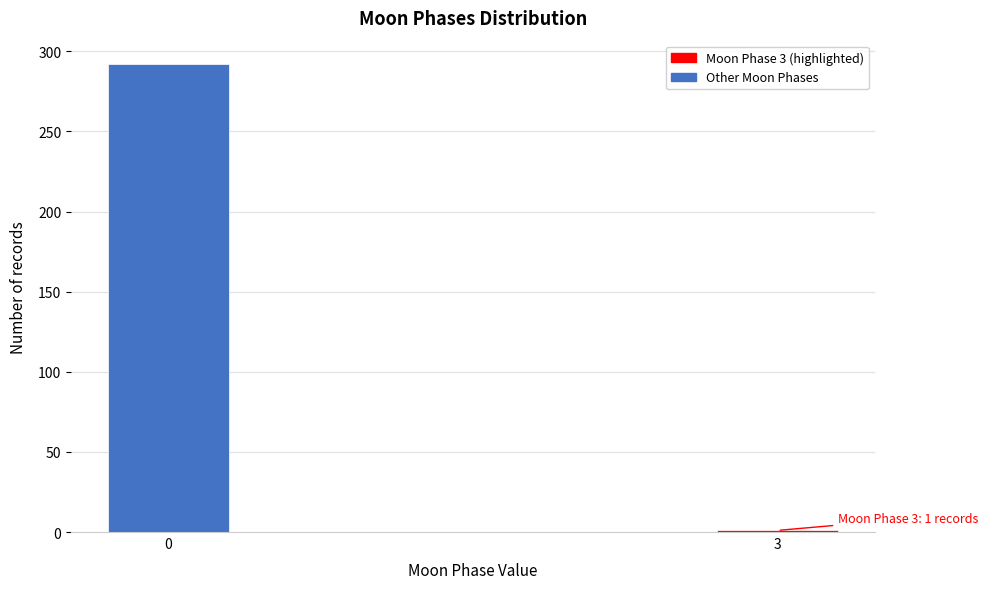

Reading right to left, extract all data points from this chart.

1	292